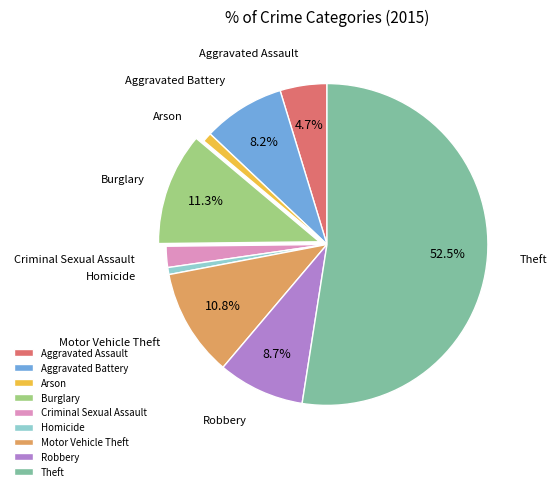

Is it true that Aggravated Assault is 11% of the pie?

False